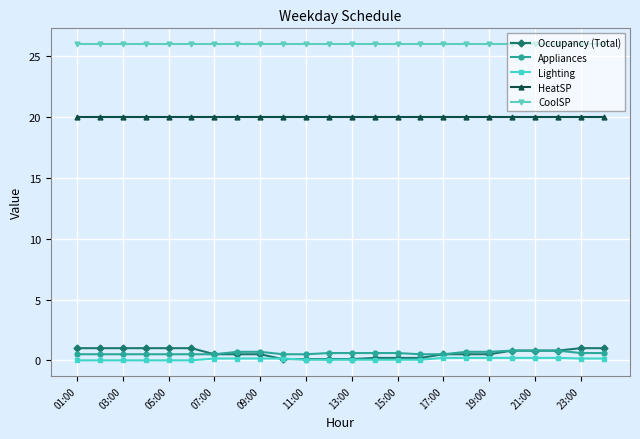

What is the difference between the maximum and minimum values in the Occupancy (Total) series?

0.9